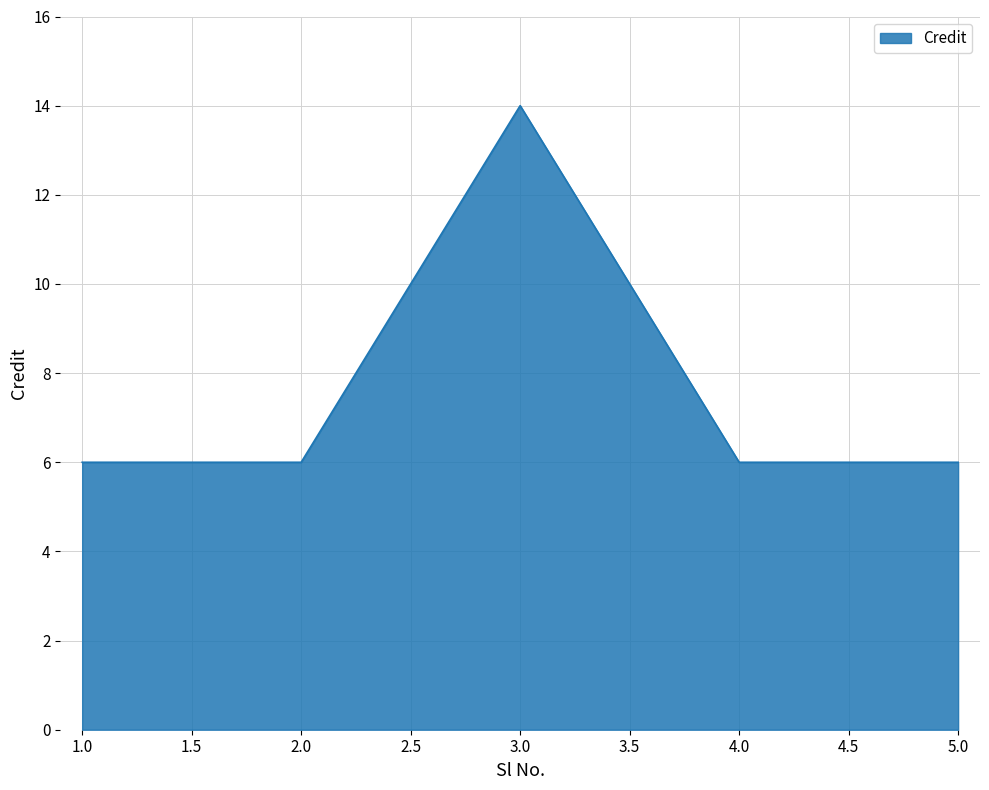

How many series are shown in this chart?

1